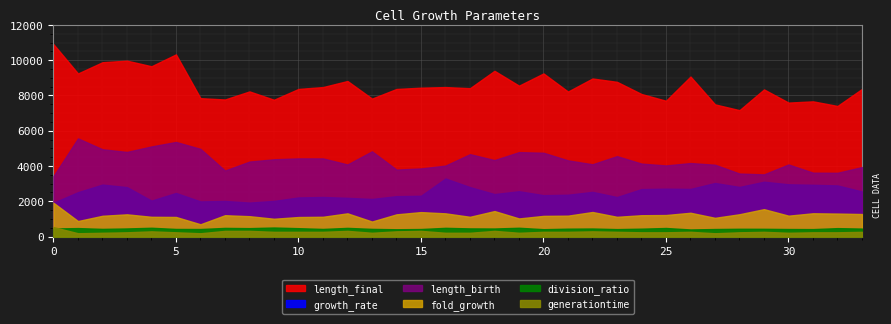

True or false: division_ratio and length_final intersect in this chart.

False